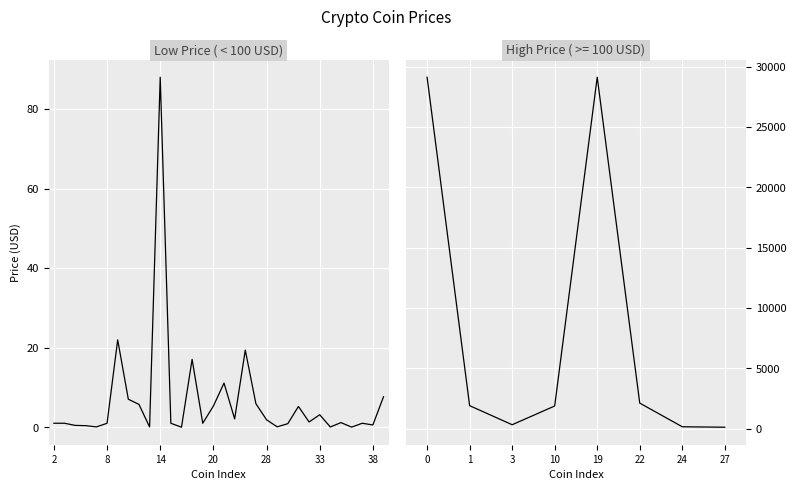

What is the sum of the values at Avalanche and InternetComputer?

23.0